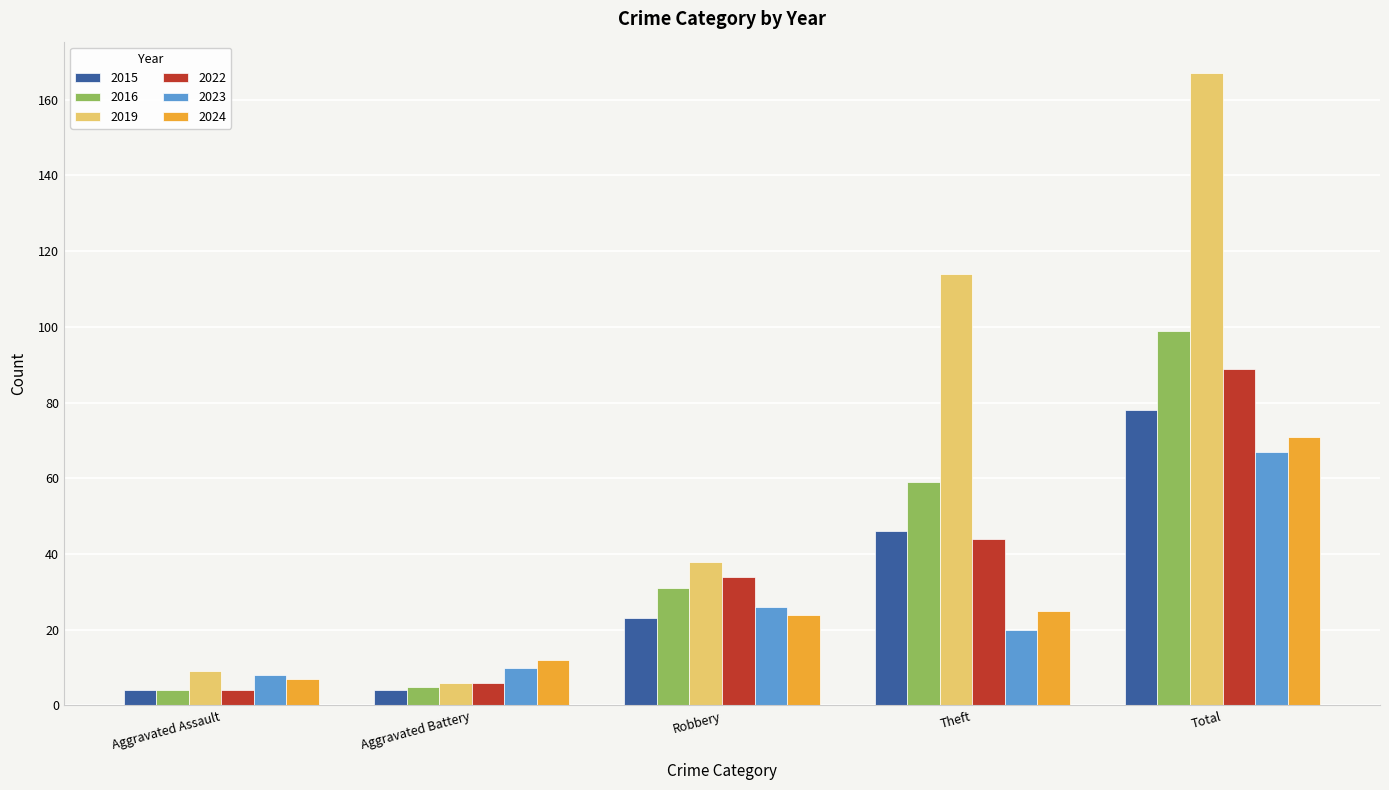

Read the 2022 value at Aggravated Assault.

4